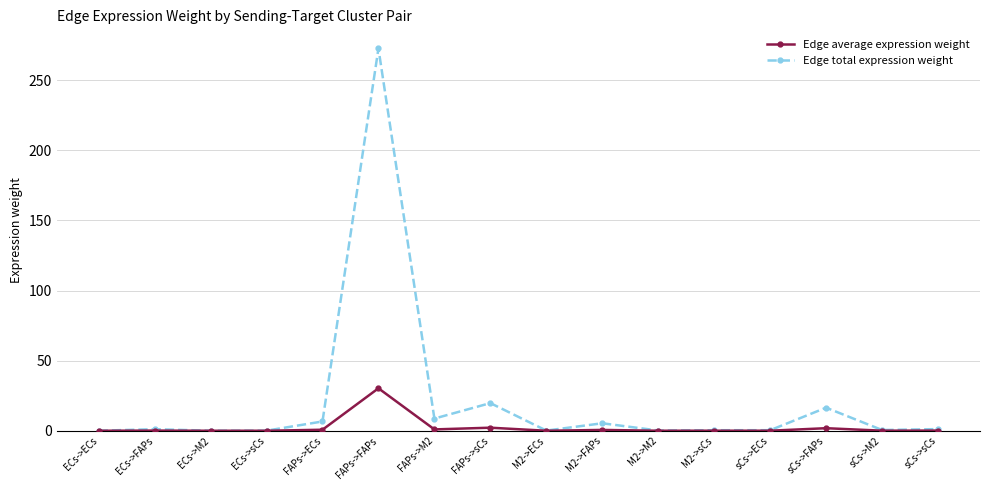

List the series in order of their overall mean, highest first.

Edge total expression weight, Edge average expression weight